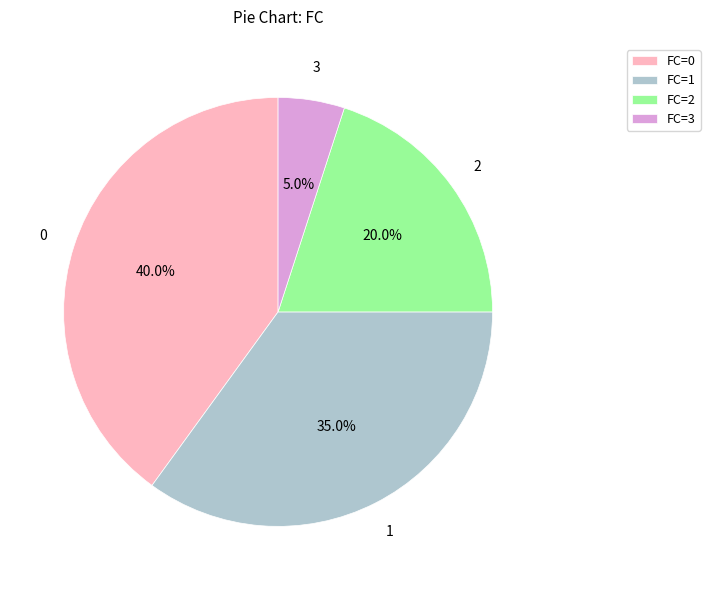

Is there a majority slice in this chart?

No